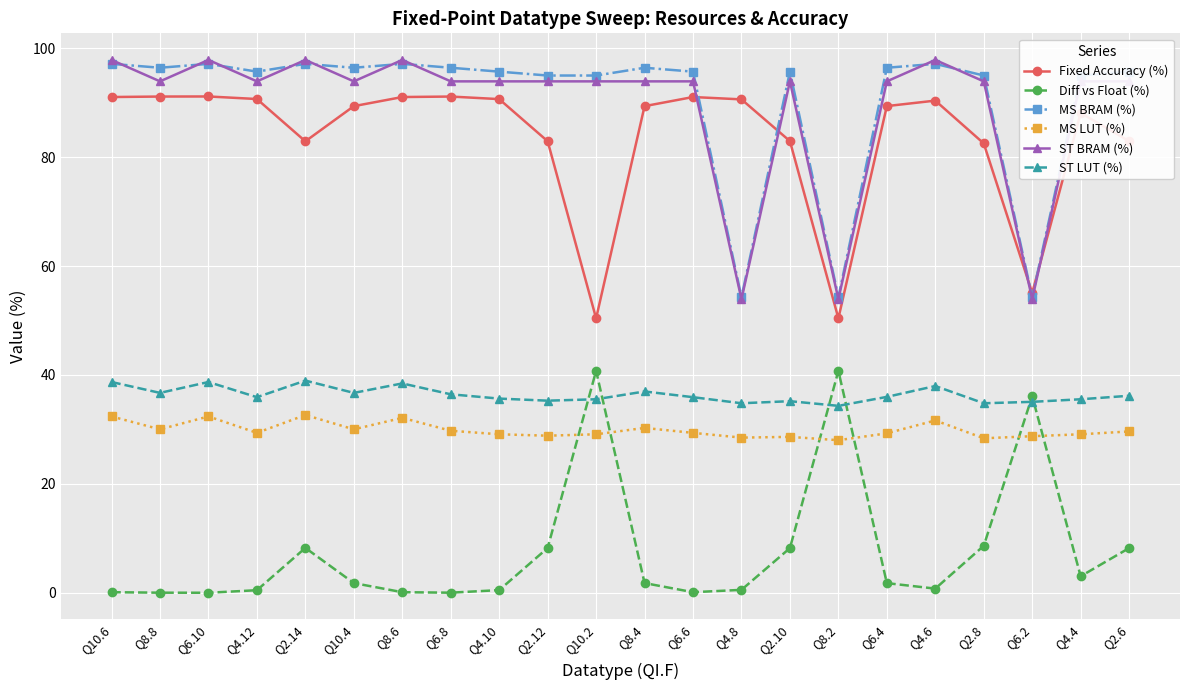

Which series has the largest total across all categories?

MS BRAM (%)